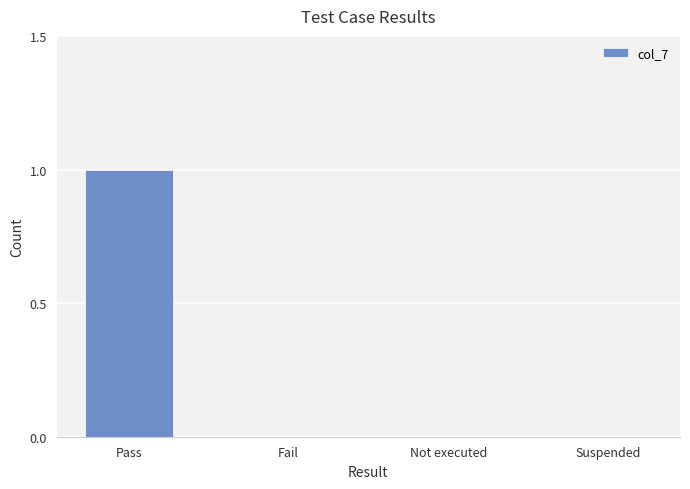

Which category has the highest value across all series?

Pass